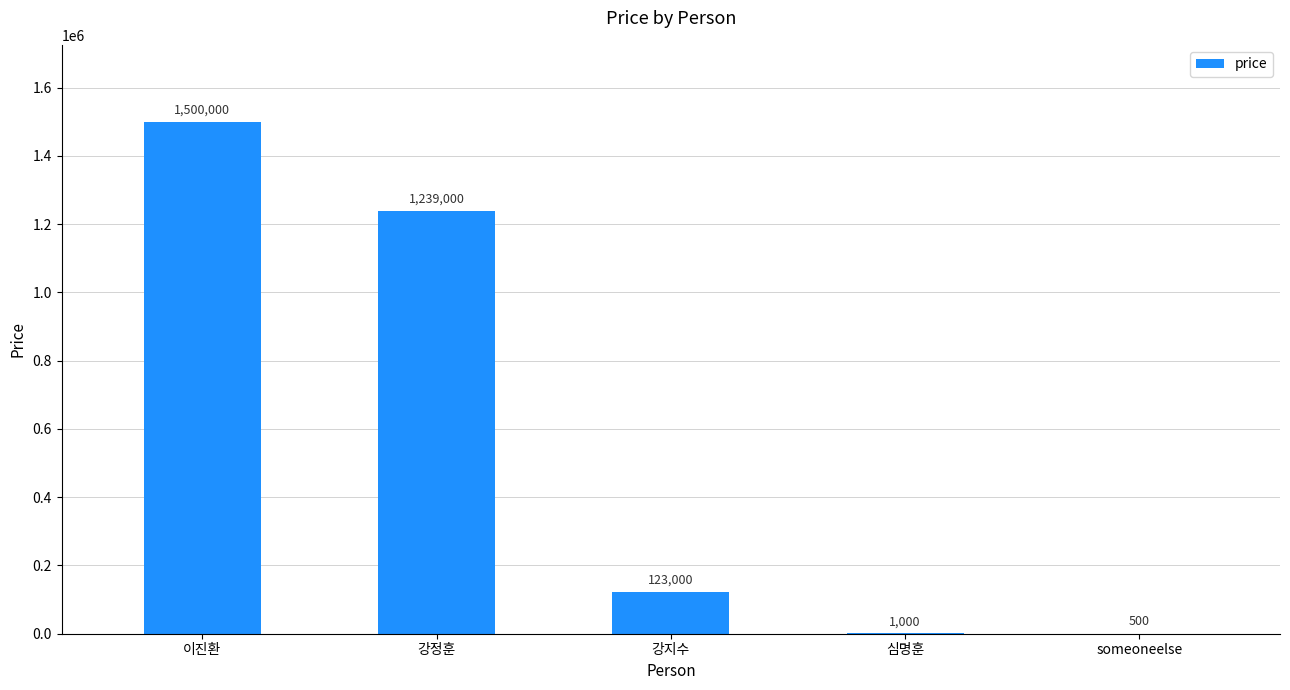

The value at someoneelse is 500. True or false?

True